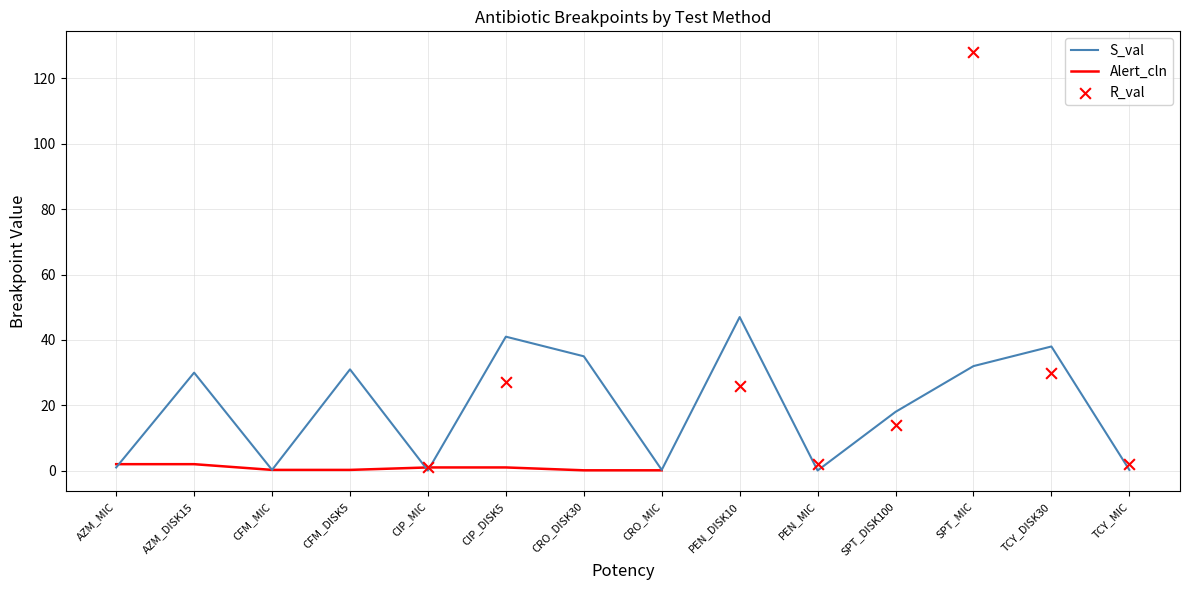

At which label is S_val closest to 23?

SPT_DISK100